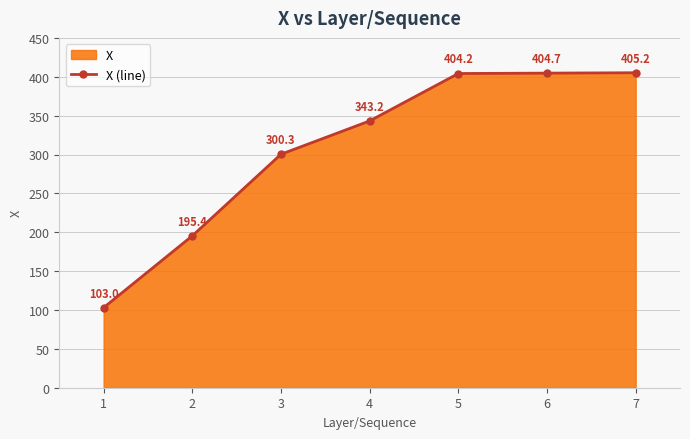

What is the average value?

308.0